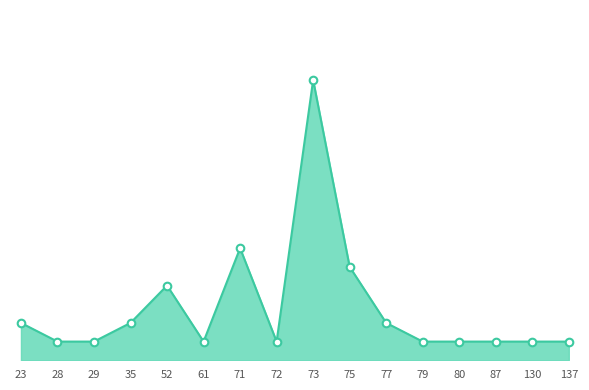

Which has a higher value, 77 or 130?

77